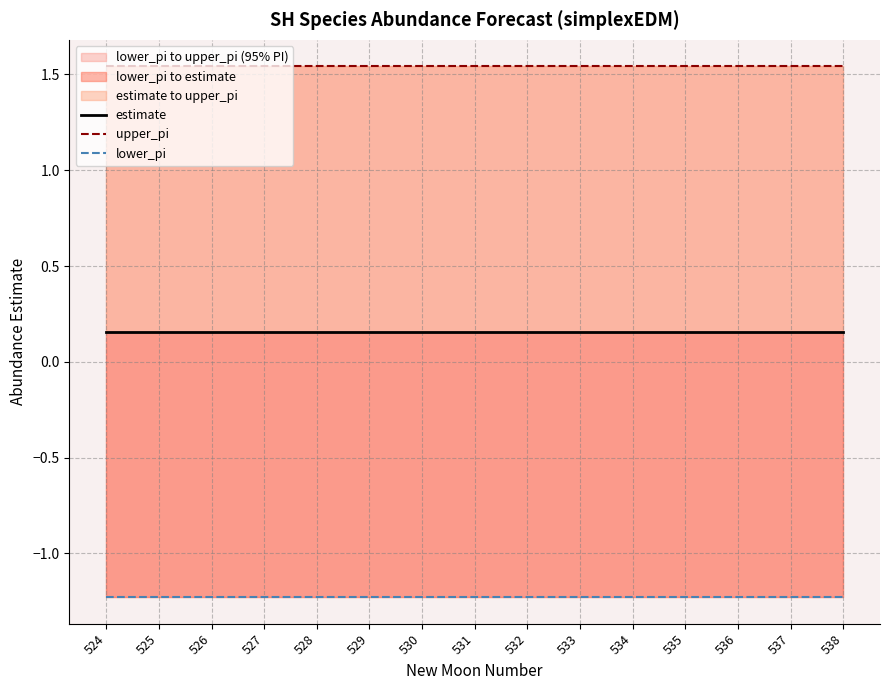

At how many categories does at least one series exceed 0?

15